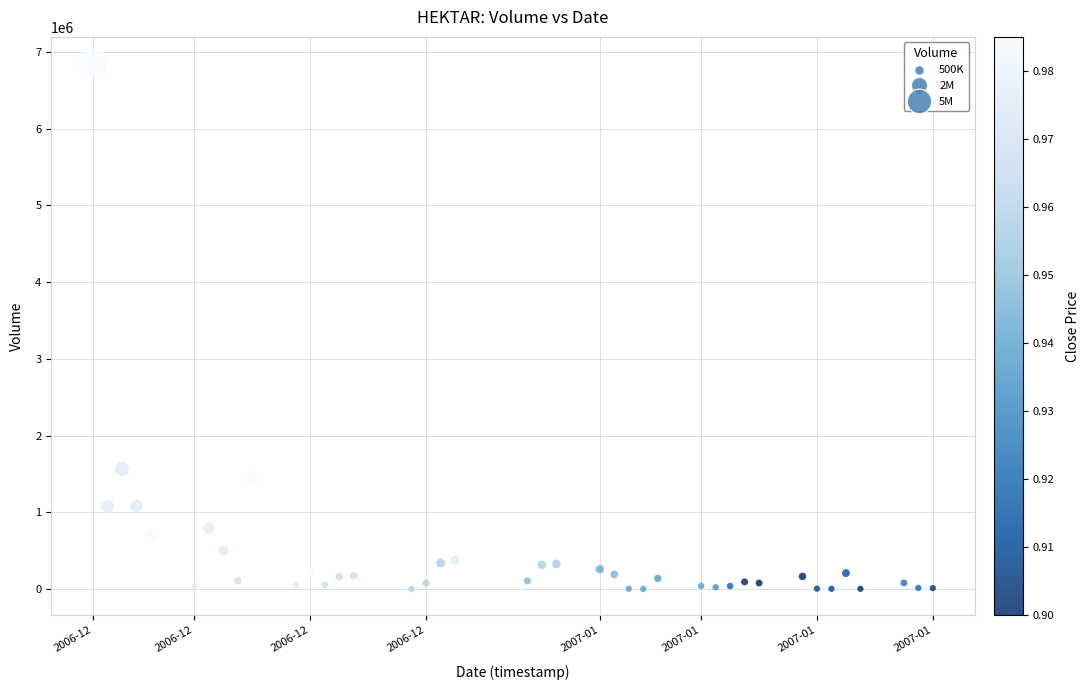

What is the range of X values (max minus min)?

5011200